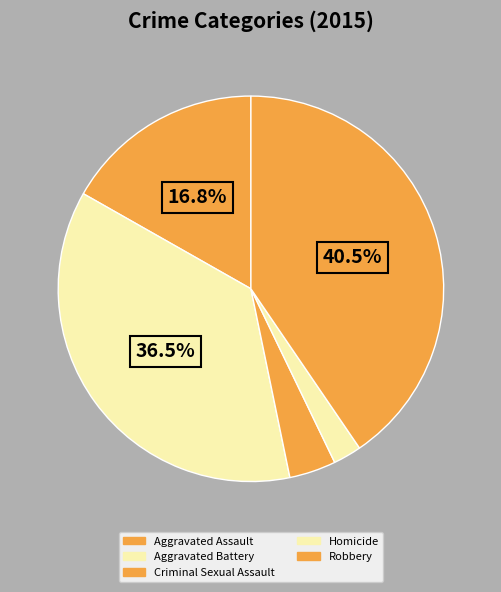

How many slices are in this pie chart?

5